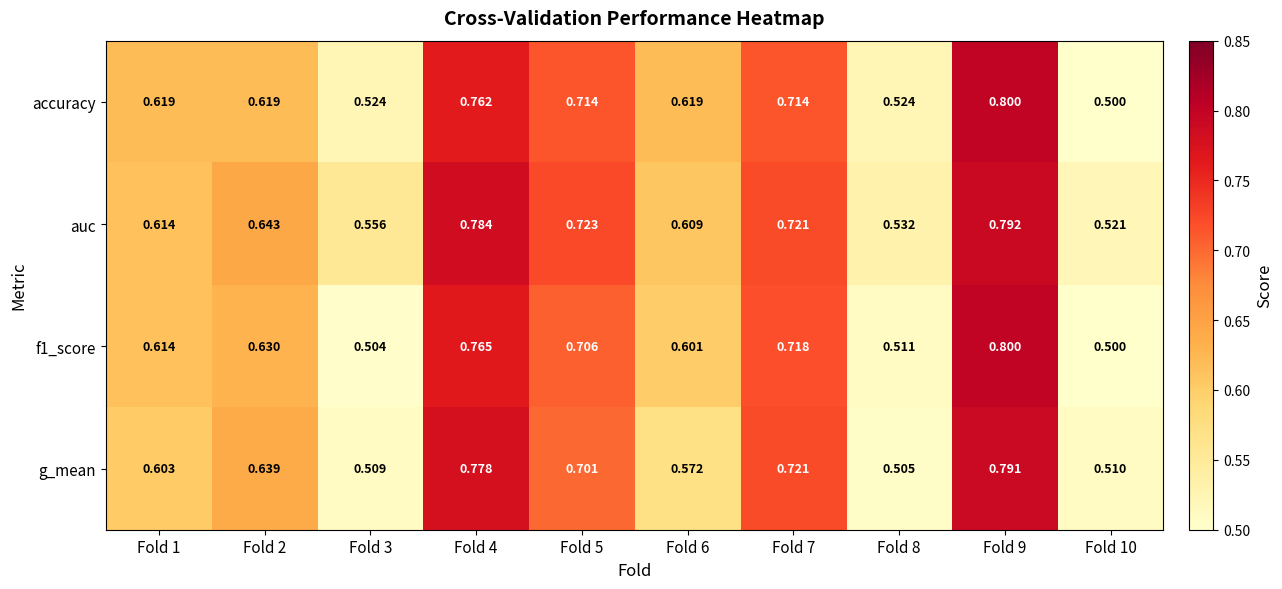

What is the total value across all series at Fold 5?

2.8